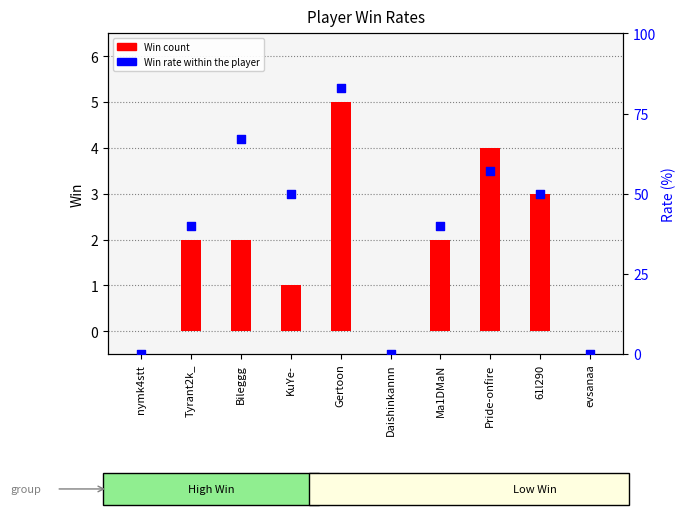

At which category is the sum across all series the highest?

Gertoon